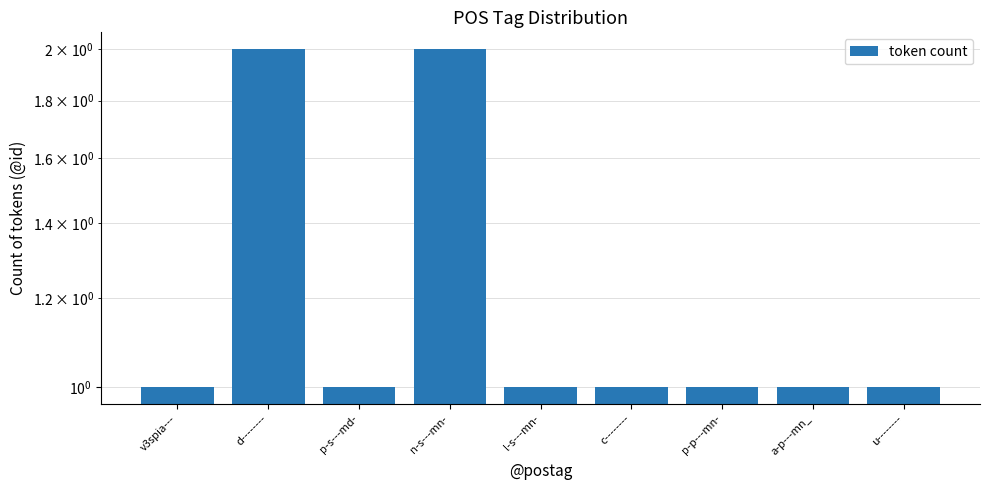

What is the sum of all values?

11